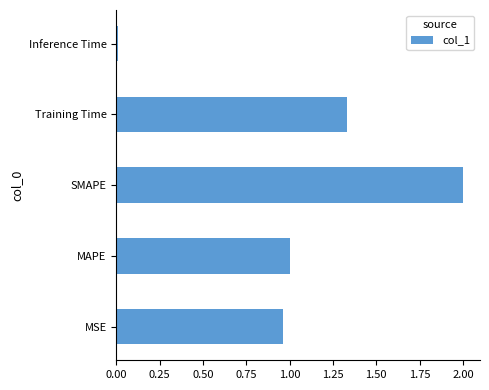

How many series are shown in this chart?

1